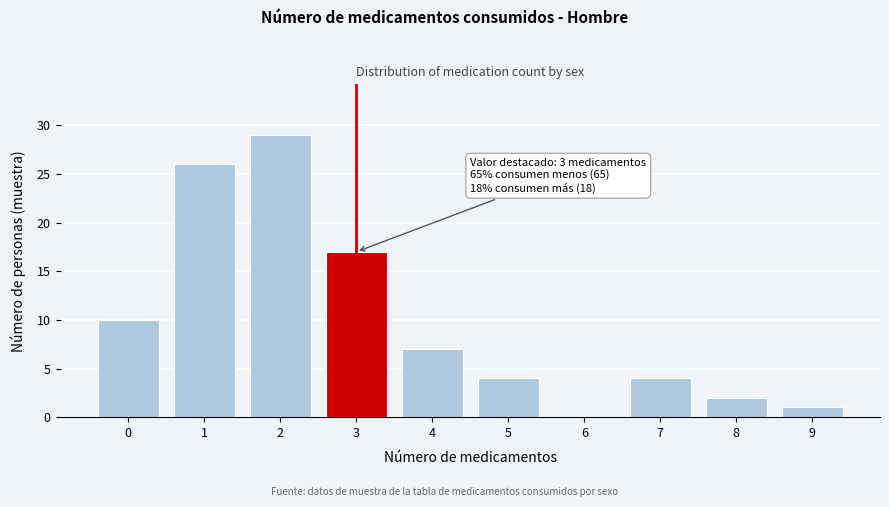

Reading left to right, what are all the values shown in this chart?

0=10	1=26	2=29	3=17	4=7	5=4	6=0	7=4	8=2	9=1